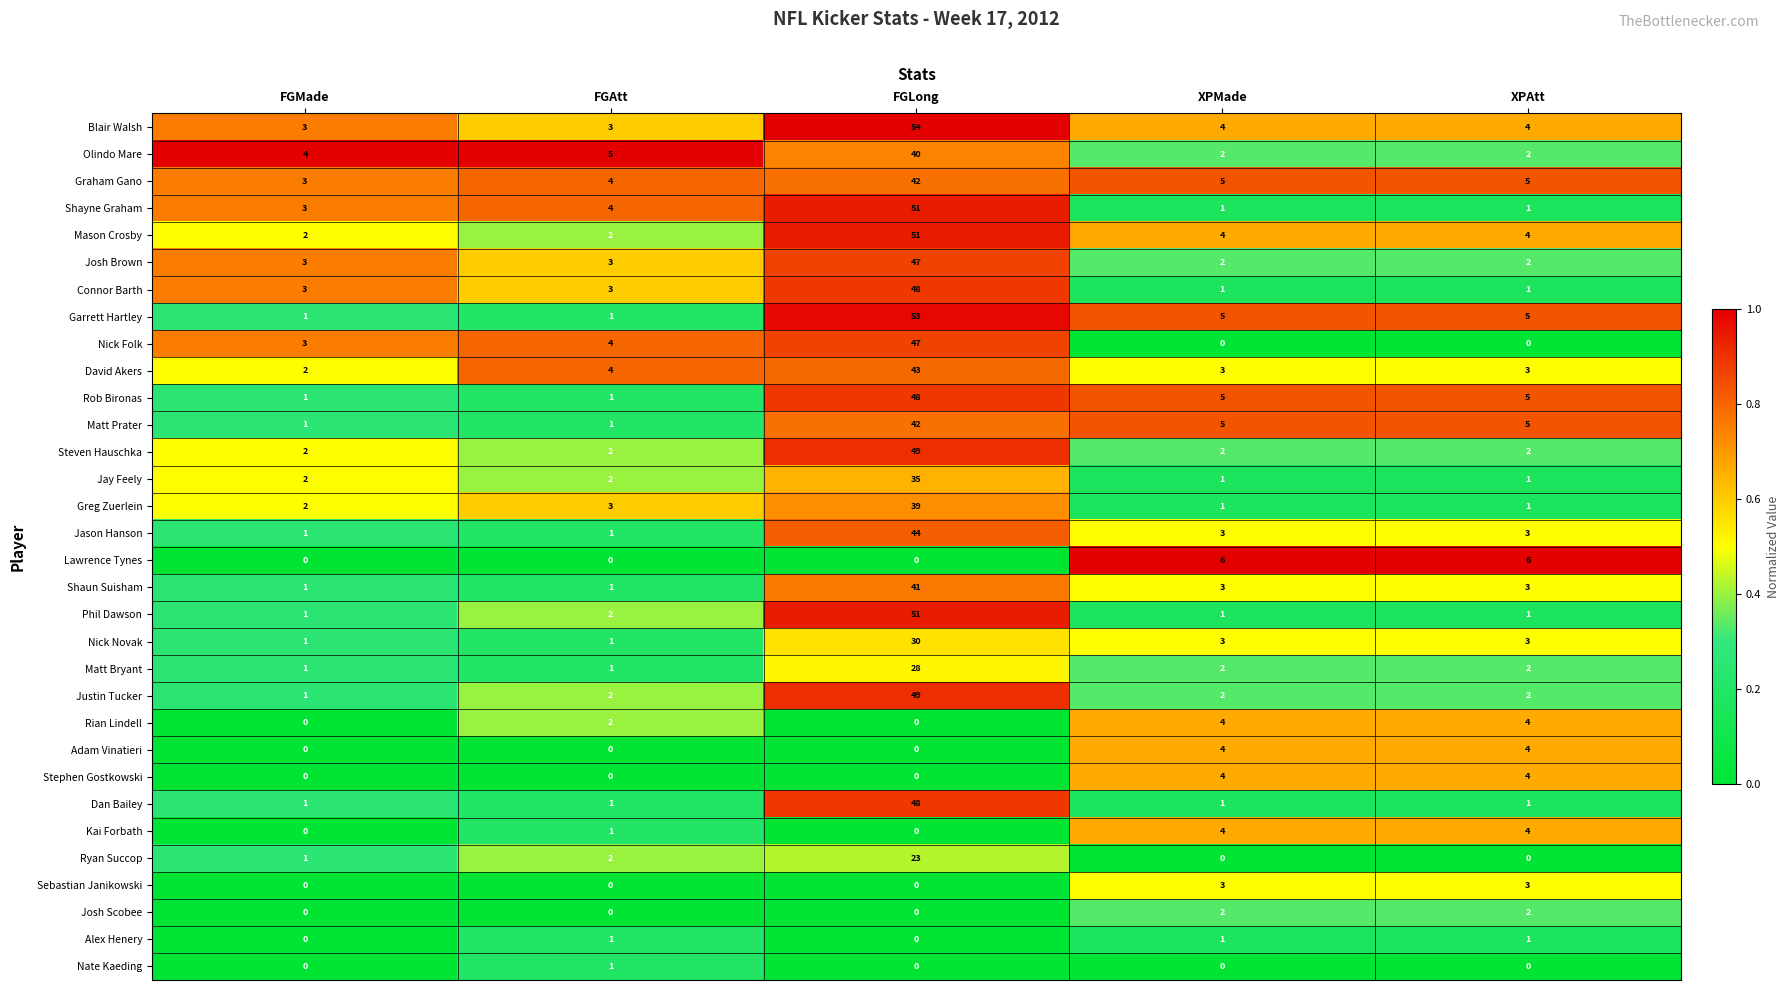

Is it true that Nick Novak equals 20 at FGLong?

False